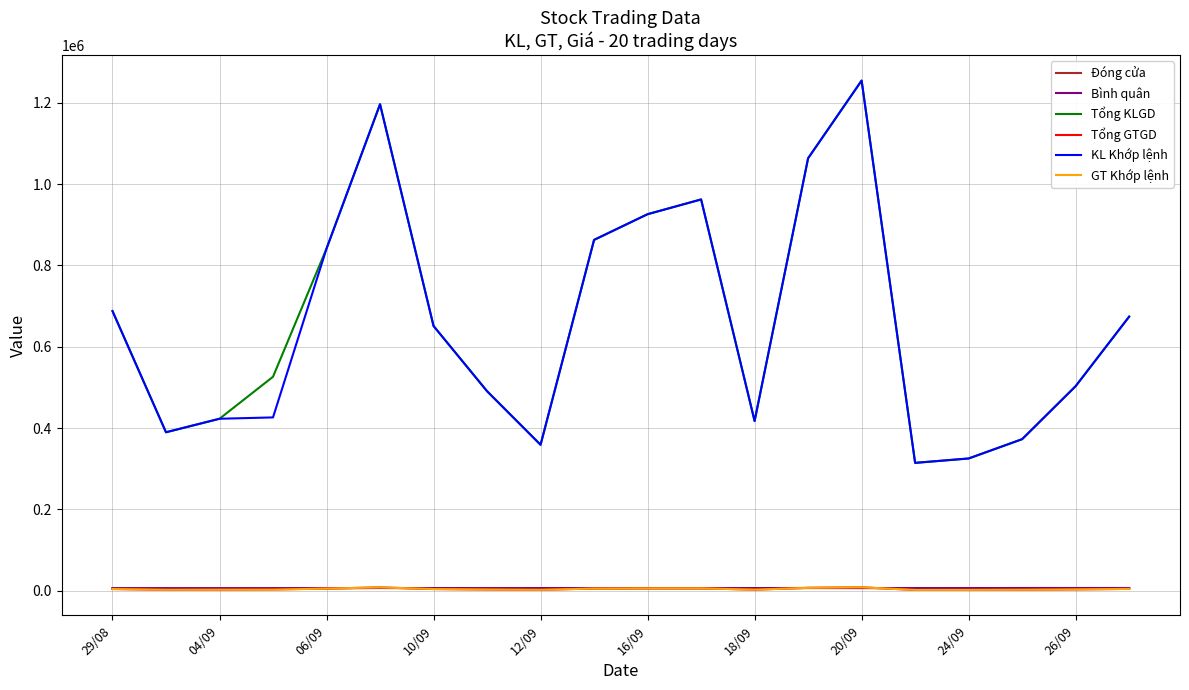

What is the lowest value of the Tổng KLGD series?

314500